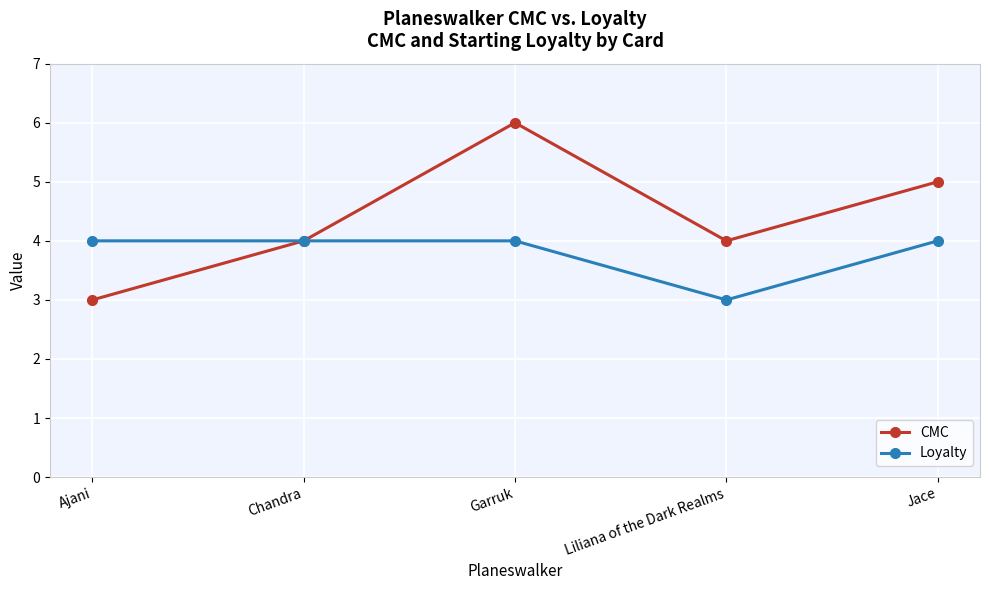

Which series has the largest range (max minus min)?

CMC